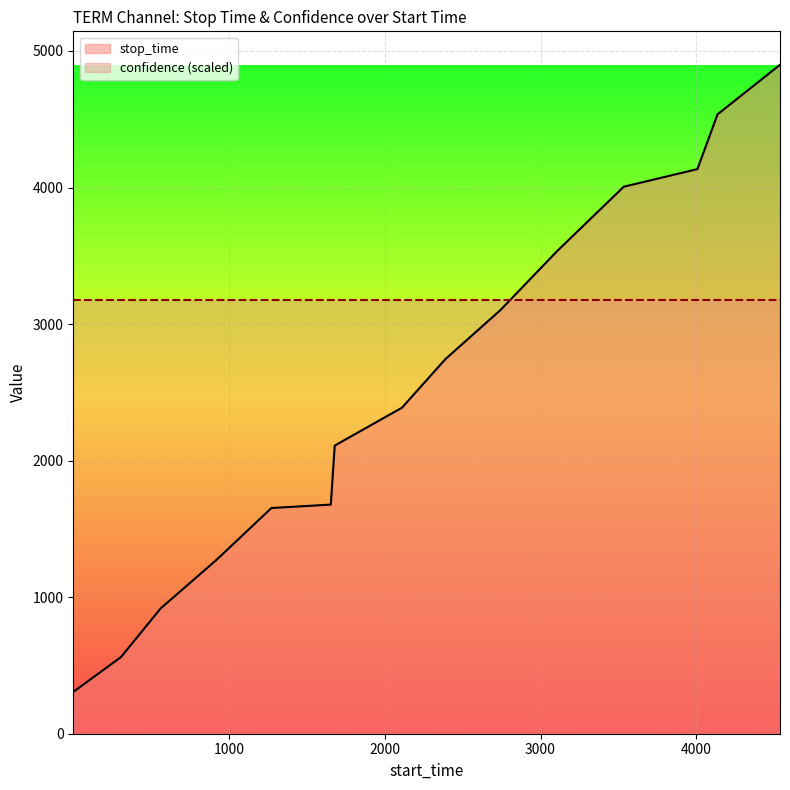

At which category does the chart reach its minimum across all series?

1